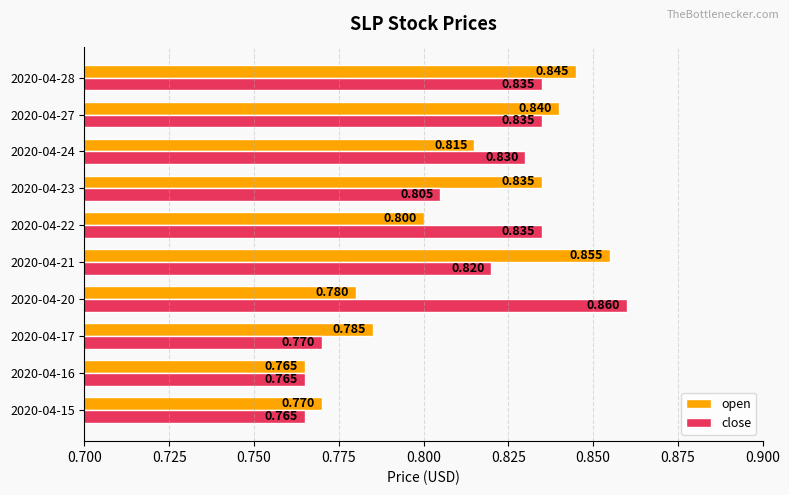

Between 2020-04-21 and 2020-04-28, which series saw the biggest shift?

close